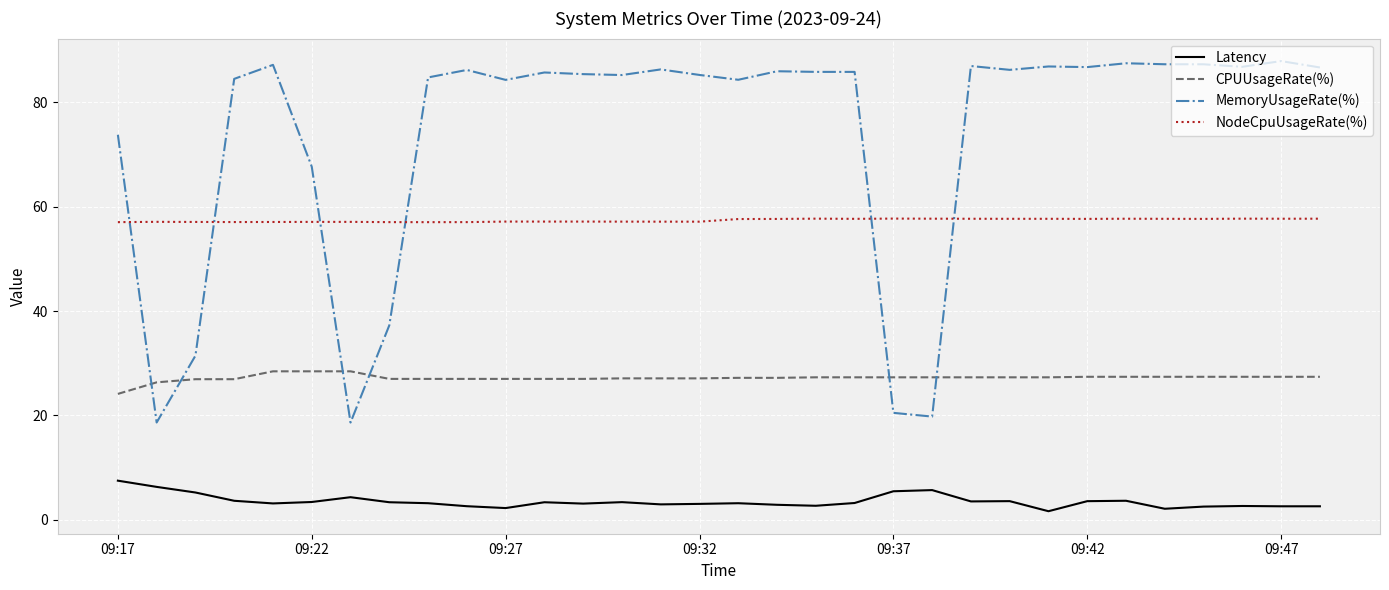

True or false: CPUUsageRate(%) and Latency cross at least once.

False